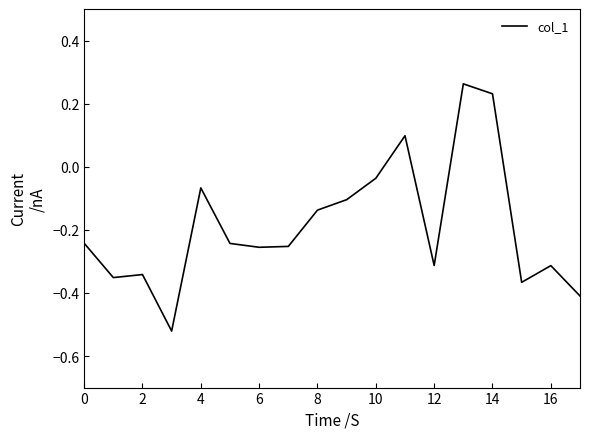

What is the difference between the maximum and minimum values?

0.8